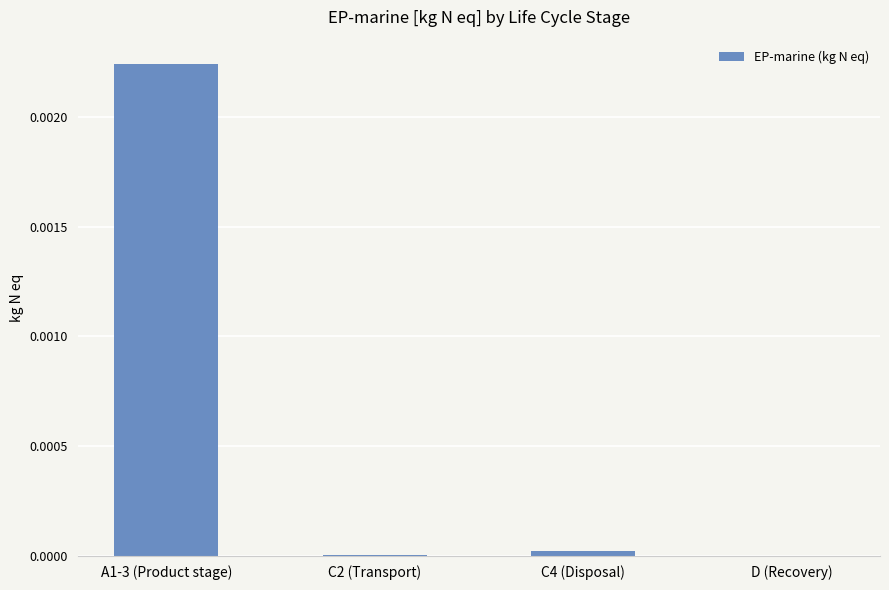

The value at C2 (Transport) is 0.0. True or false?

True